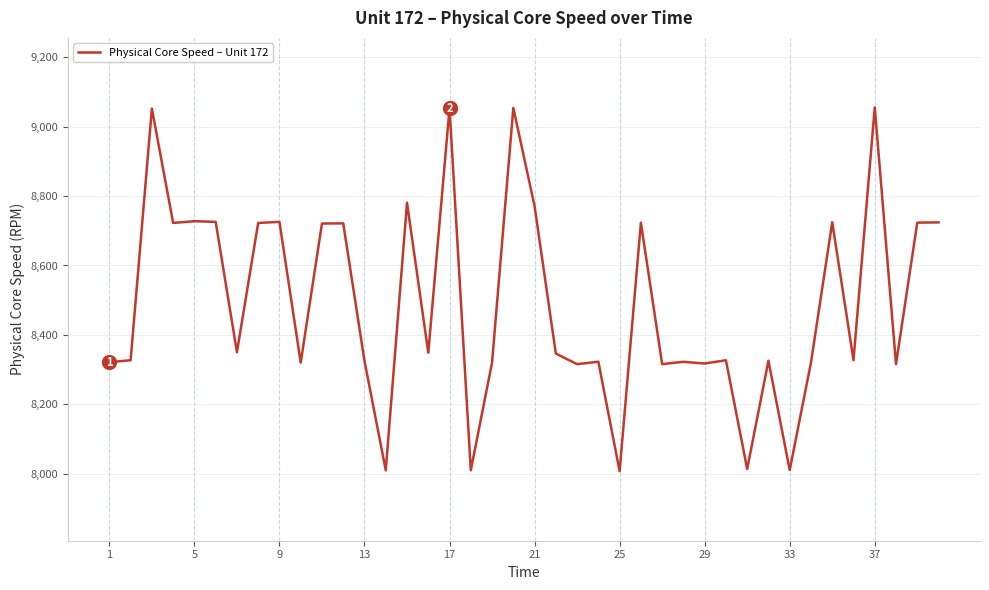

What is the minimum value shown in the chart?

8007.7